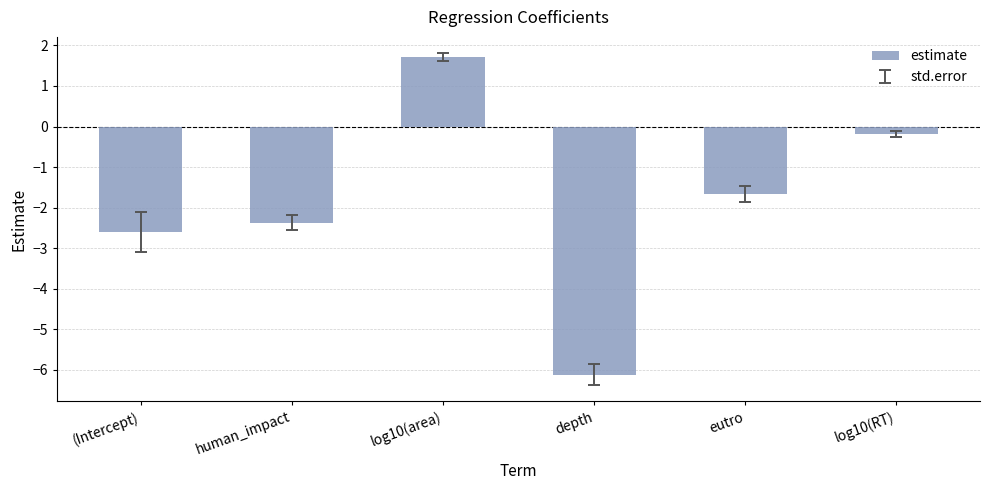

The chart shows a value of -2.9 at eutro. True or false?

False